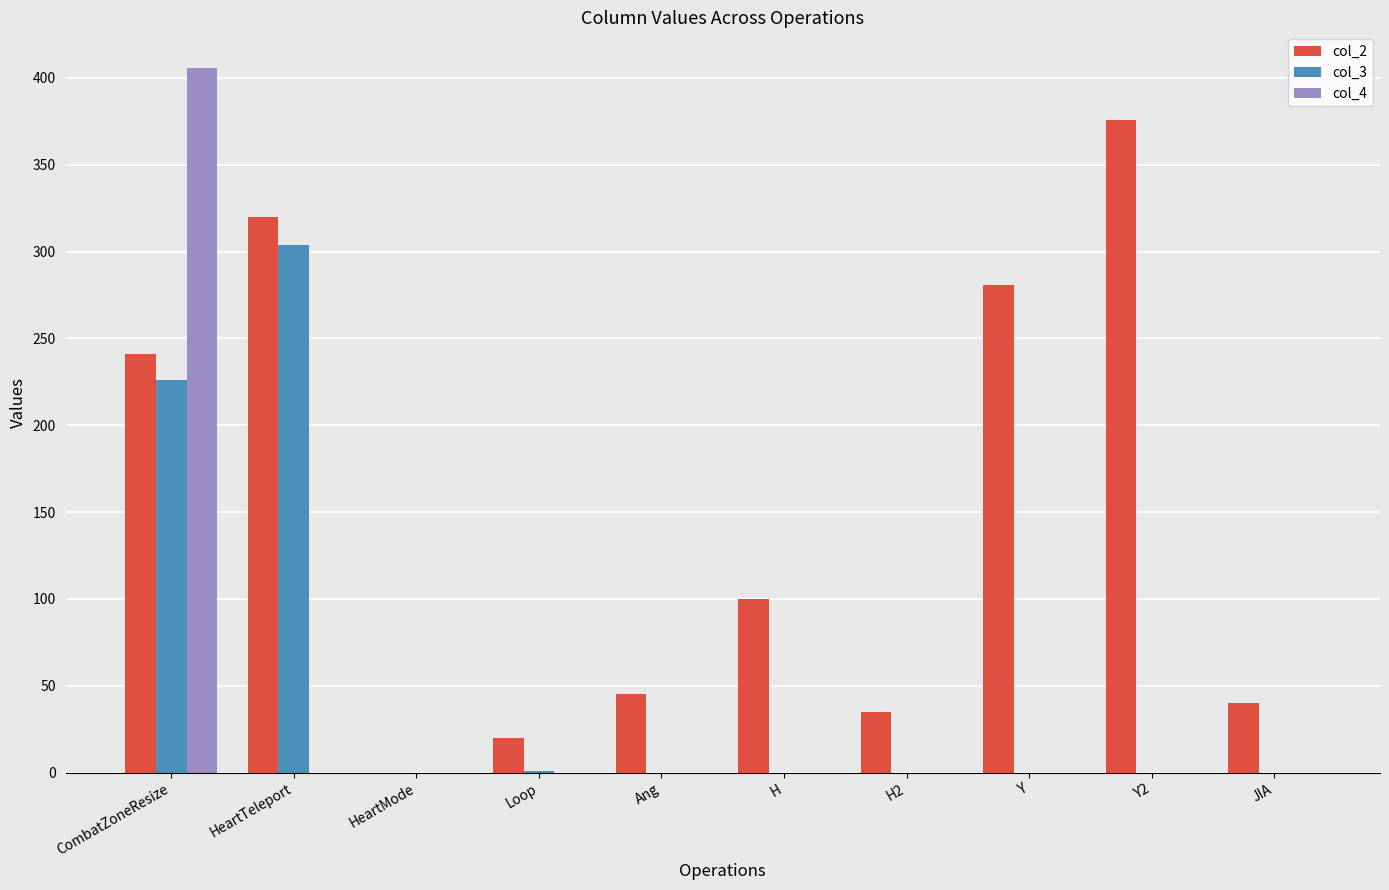

Which label corresponds to the largest value in the chart?

CombatZoneResize